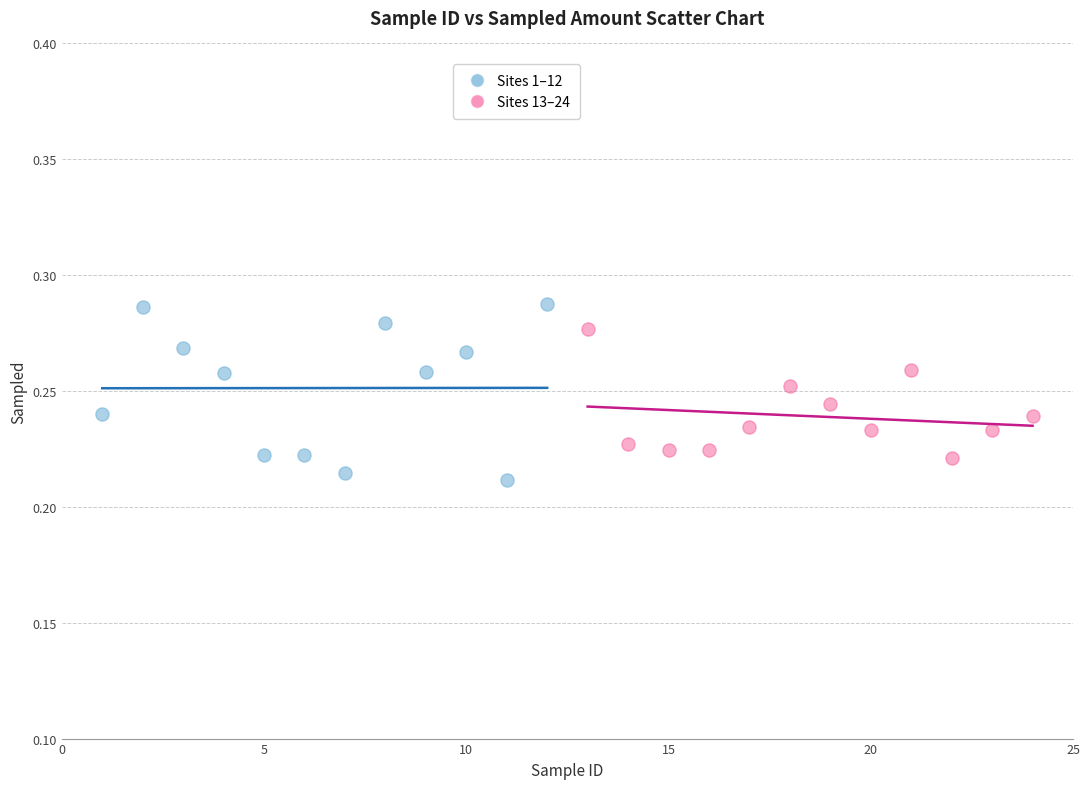

Which series contains the highest Y value?

Sites 1–12